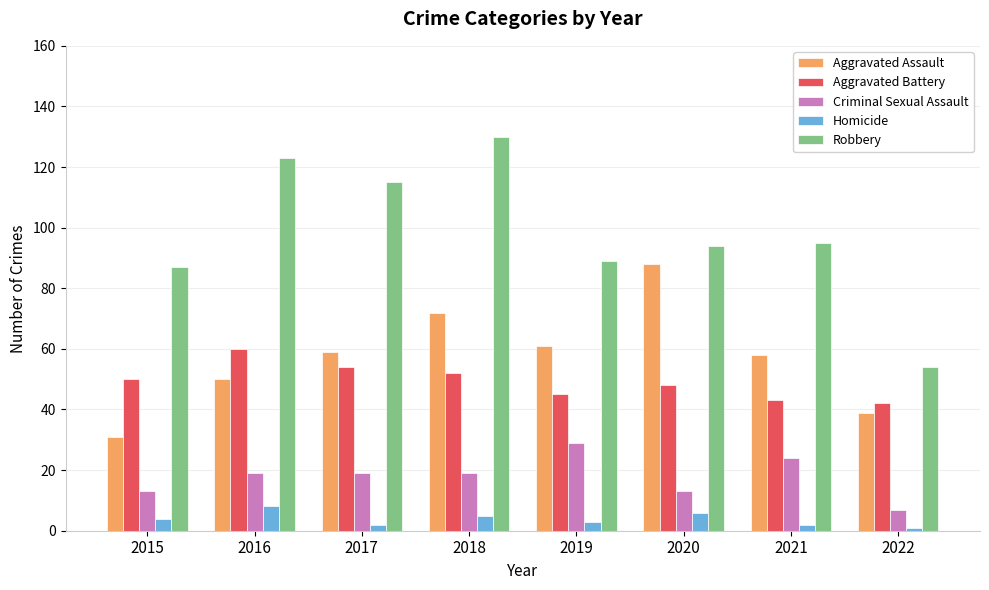

What is the difference between the Criminal Sexual Assault values at 2015 and 2018?

6